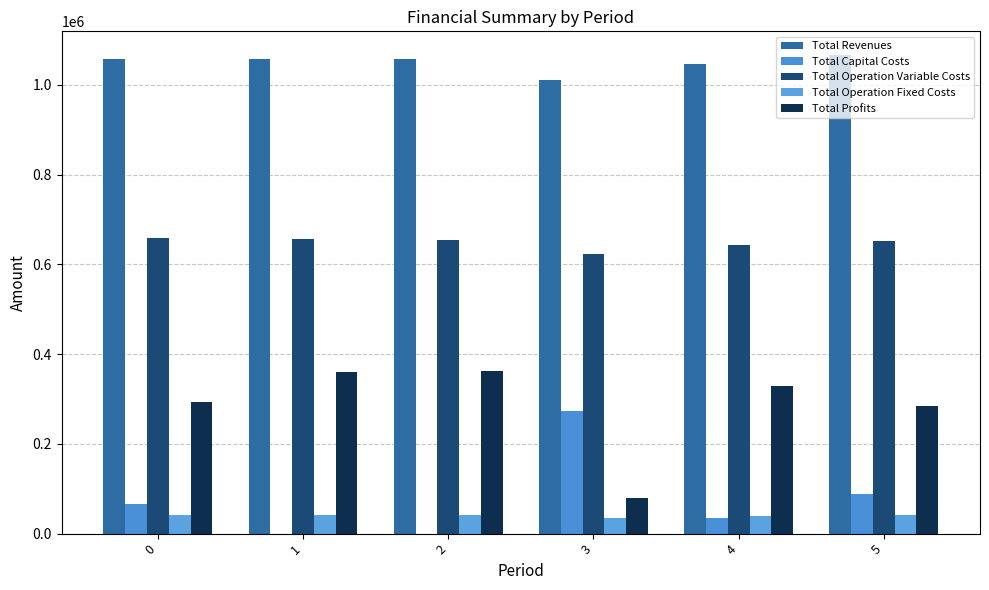

Are the bars horizontal?

No